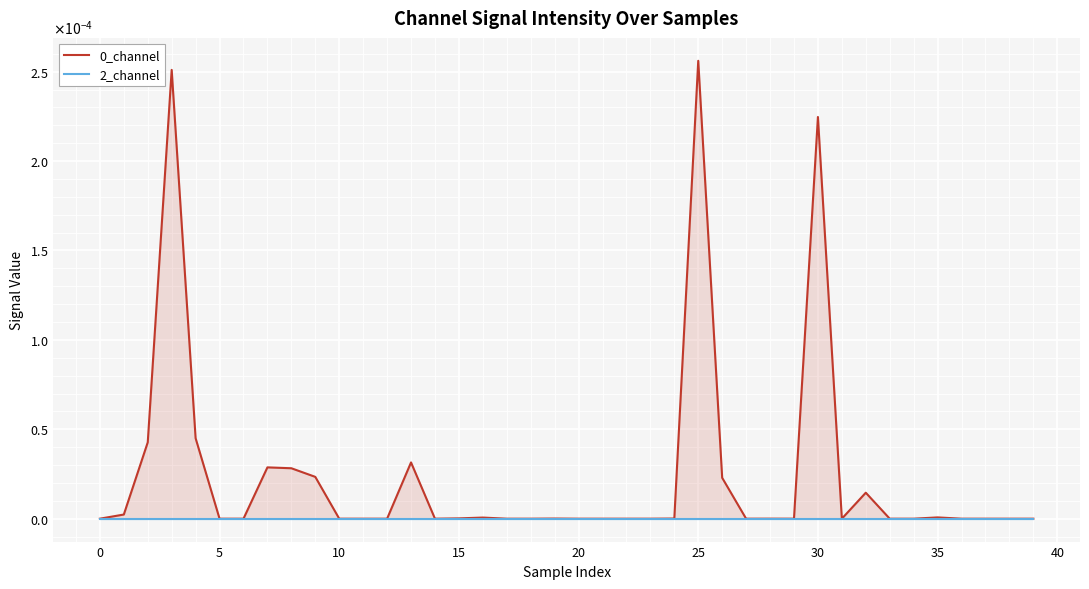

True or false: 0_channel has a value of 0.0 at 25.

True